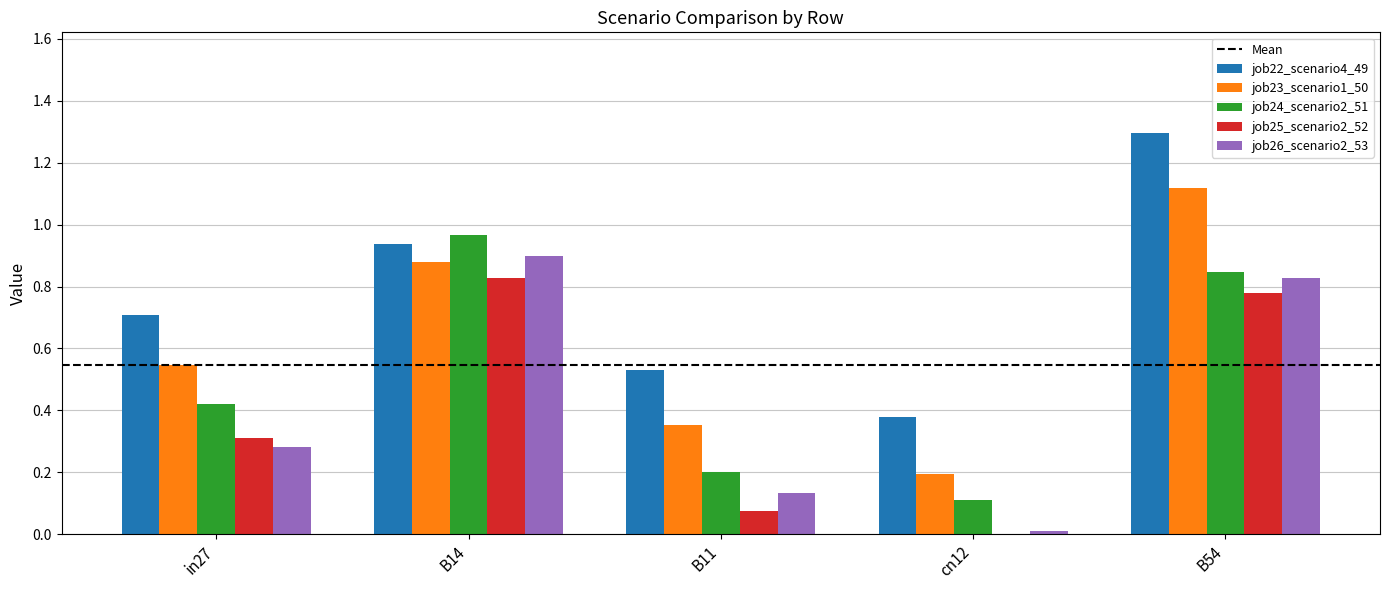

What is the sum of the job22_scenario4_49 values at B14 and B54?

2.2